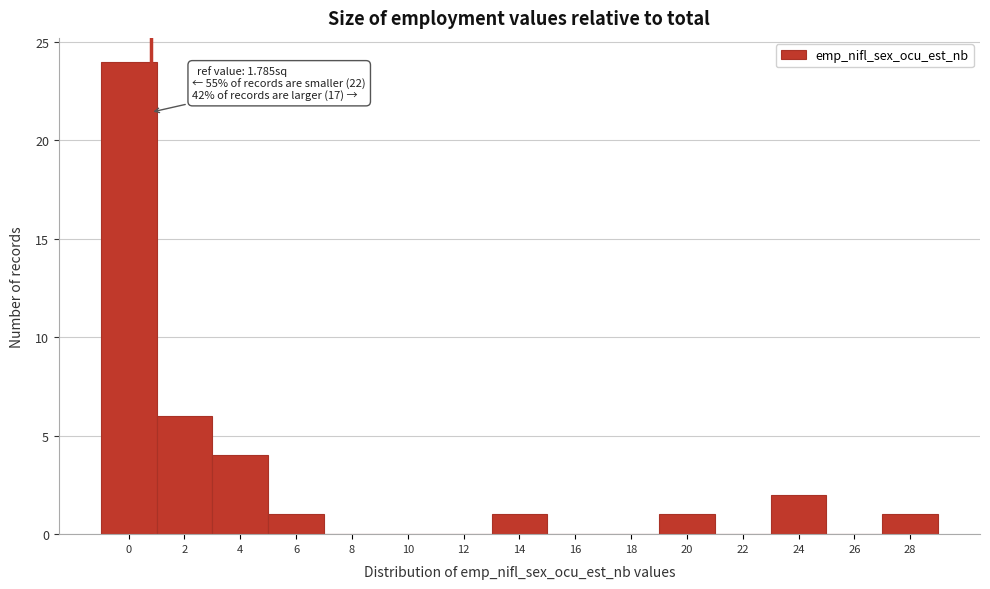

Reading left to right, extract all data points from this chart.

0=24	2=6	4=4	6=1	8=0	10=0	12=0	14=1	16=0	18=0	20=1	22=0	24=2	26=0	28=1